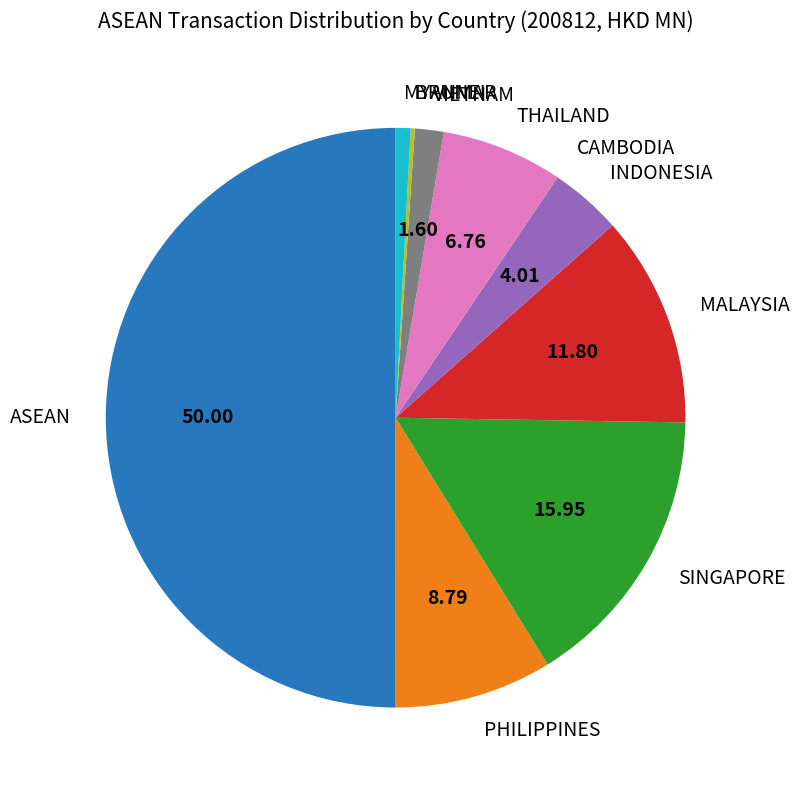

Is it true that VIETNAM is 10% of the pie?

False